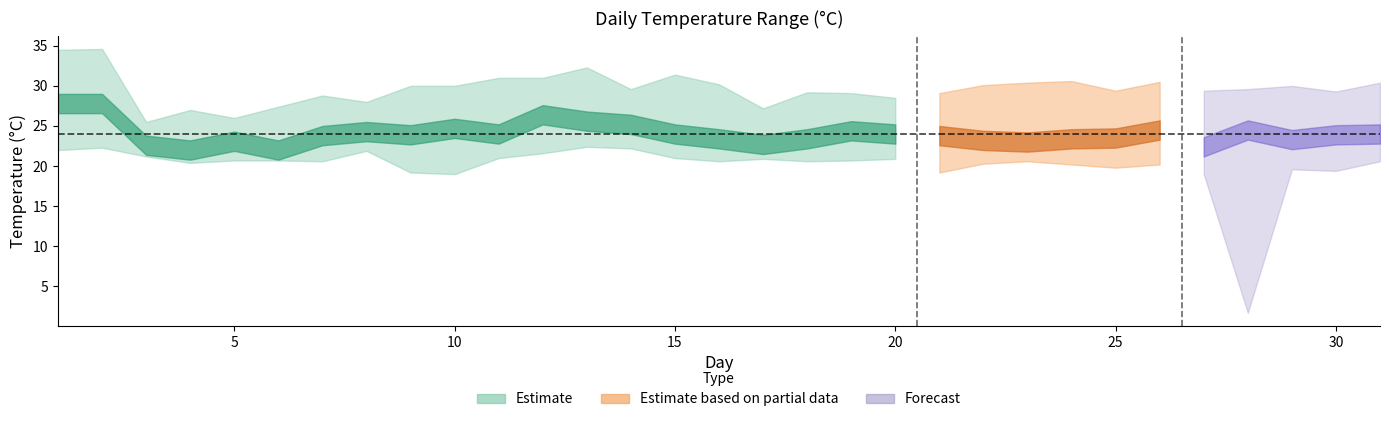

Reading left to right, list all the values displayed in this chart.

TM: 34.5	34.6	25.5	27.0	26.0	27.4	28.8	28.0	30.0	30.0	31.0	31.0	32.3	29.6	31.4	30.2	27.2	29.2	29.1	28.5	29.1	30.1	30.4	30.6	29.4	30.5	29.4	29.6	30.0	29.3	30.4
T: 27.8	27.8	22.6	22.0	23.1	22.0	23.8	24.3	23.9	24.7	24.0	26.4	25.6	25.2	24.0	23.4	22.7	23.4	24.4	24.0	23.8	23.2	23.0	23.4	23.5	24.5	22.4	24.5	23.3	23.9	24.0
Tm: 22.0	22.3	21.2	20.4	20.7	20.7	20.6	21.9	19.2	19.0	21.0	21.6	22.4	22.2	21.0	20.6	20.9	20.6	20.7	20.9	19.2	20.3	20.6	20.2	19.8	20.2	19.0	1.7	19.6	19.4	20.6